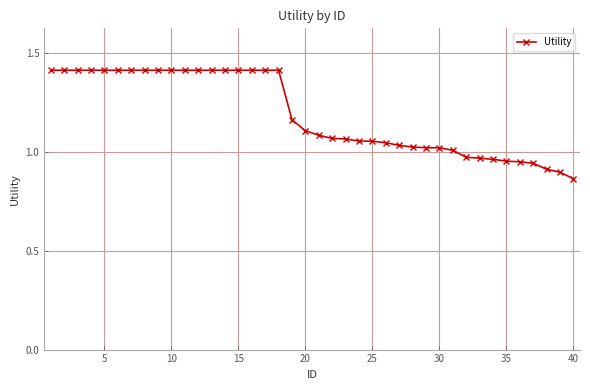

What is the value of the 17th point from the left?

1.4